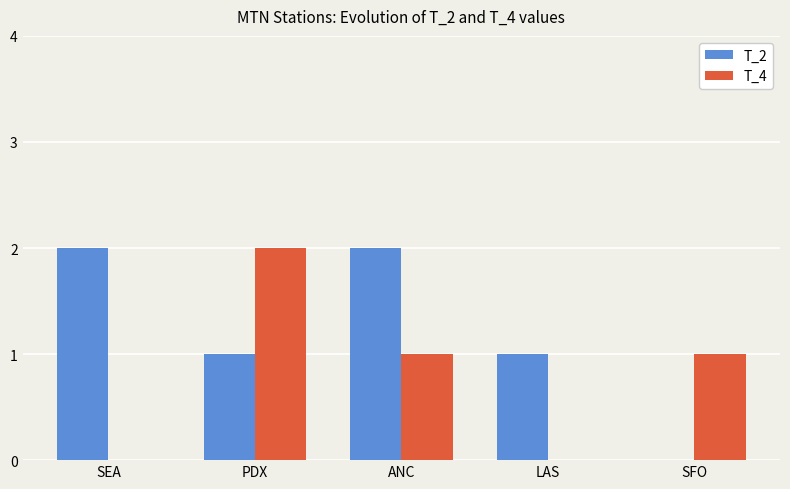

What is the sum of the T_2 values at SEA and LAS?

3